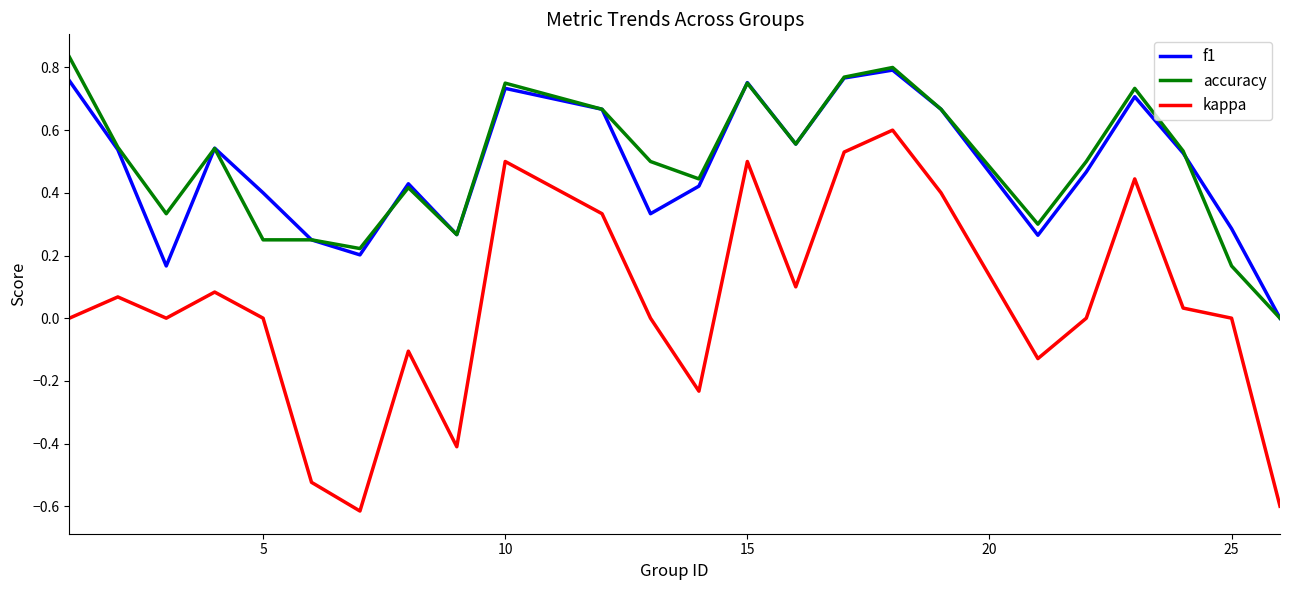

True or false: kappa and f1 cross at least once.

False